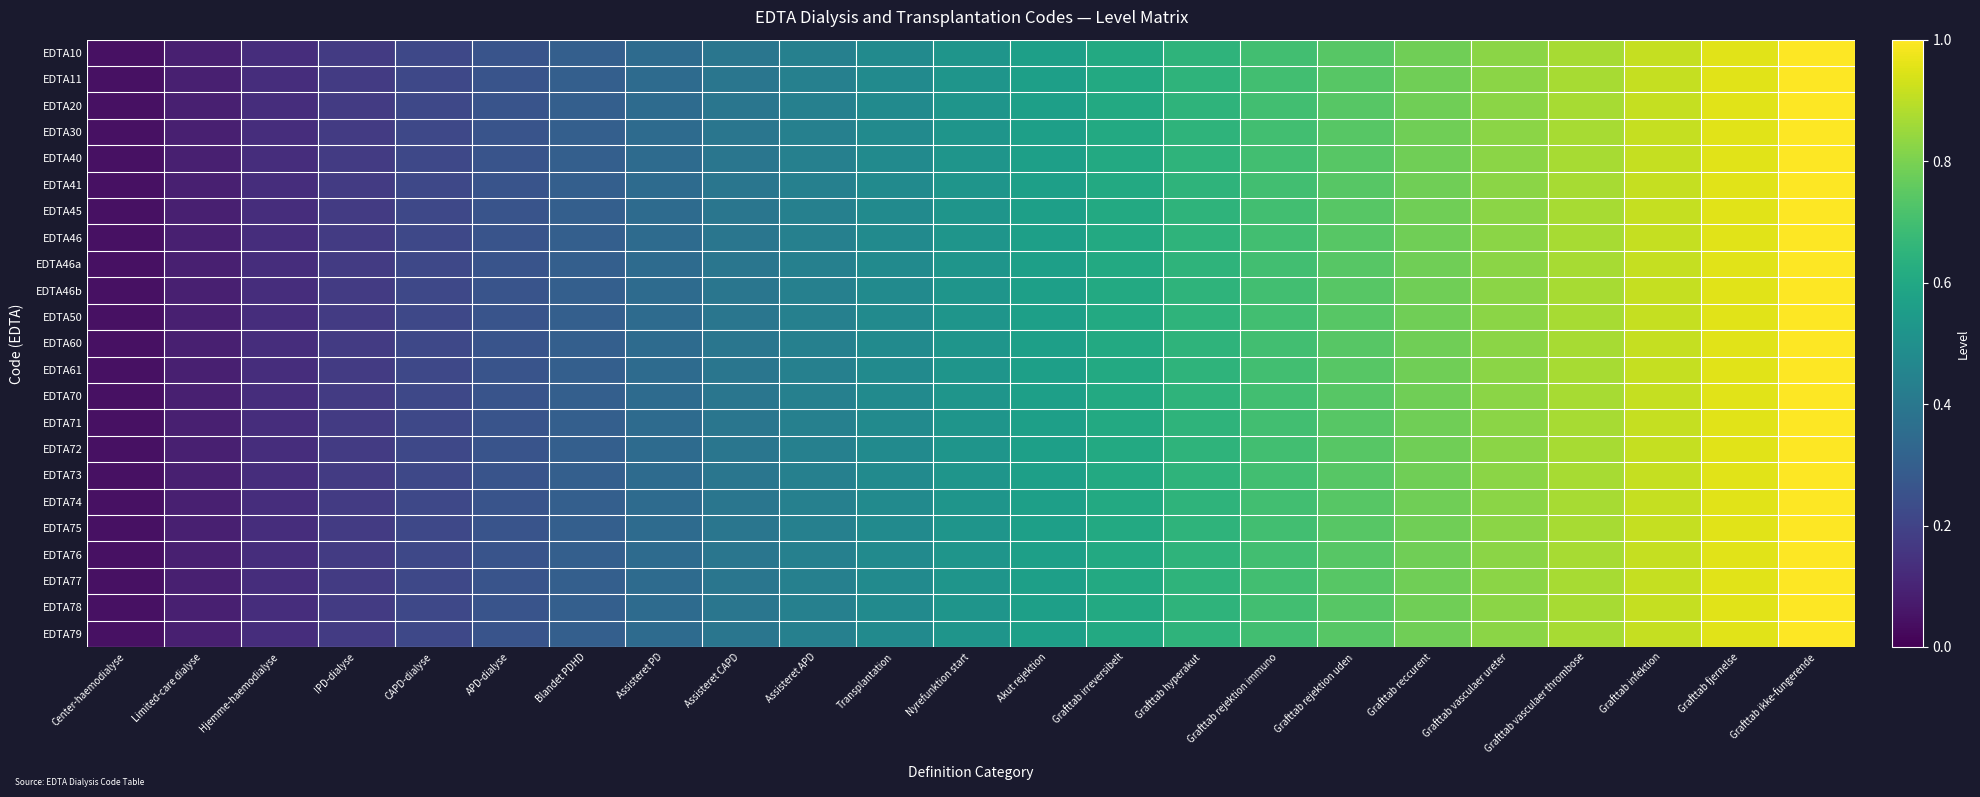

At which category does the chart reach its minimum across all series?

Center-haemodialyse